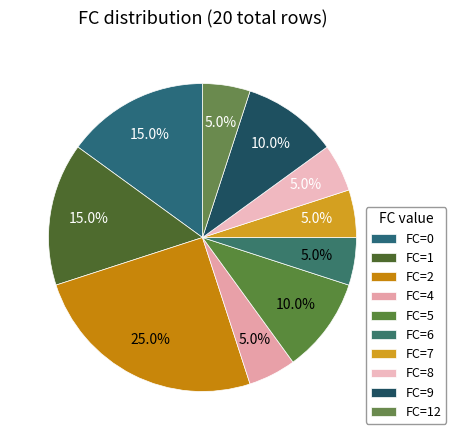

Which slice is the smallest?

FC=4